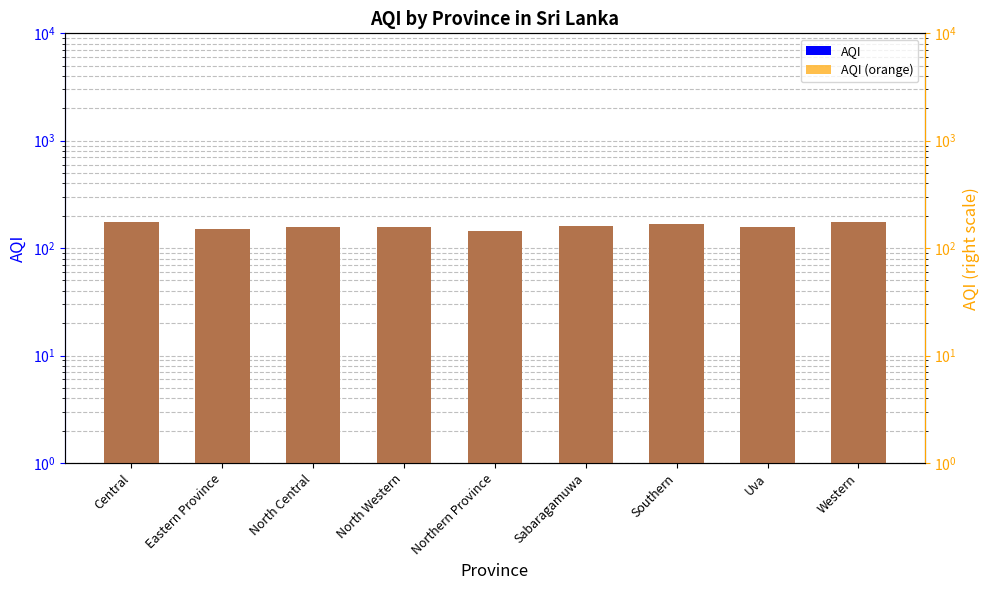

What are all the series names shown in the legend?

AQI, AQI (orange)